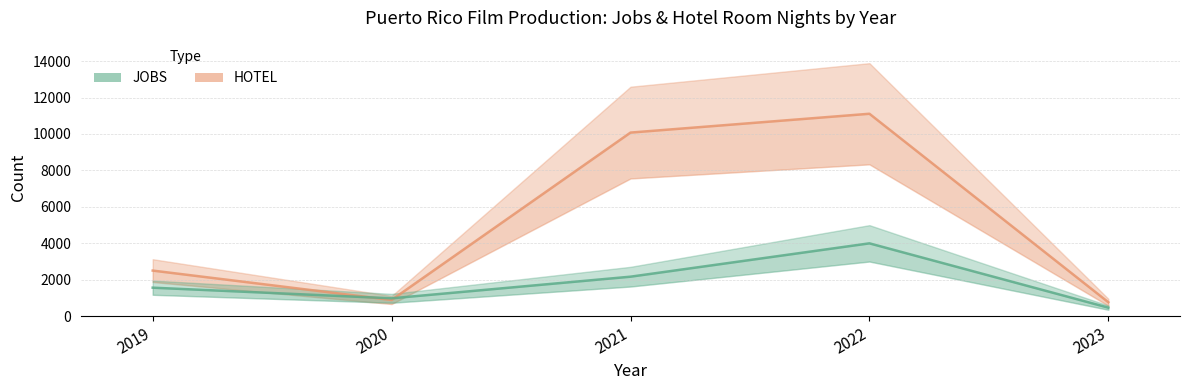

Is the value of HOTEL at 2020 greater than the value of JOBS at 2023?

Yes